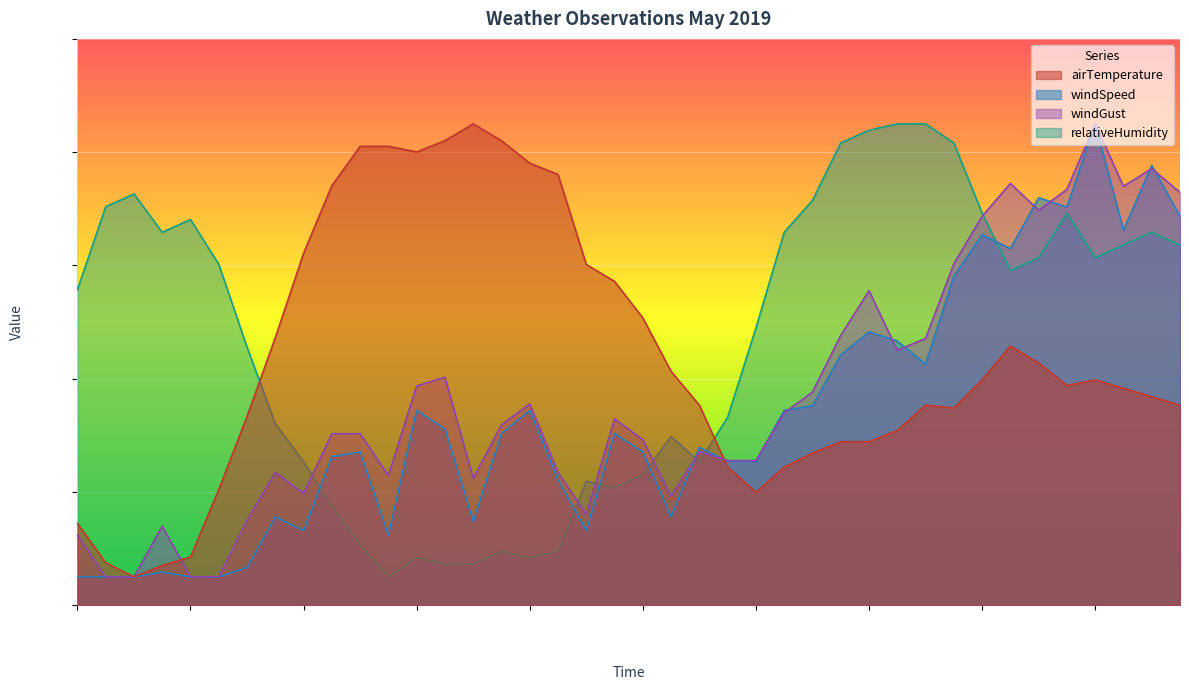

How many data points in windGust are above 31?

20